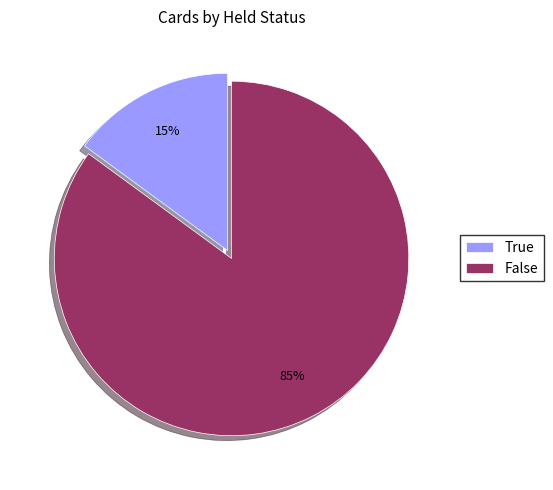

To the nearest percent, what portion does True represent?

15%